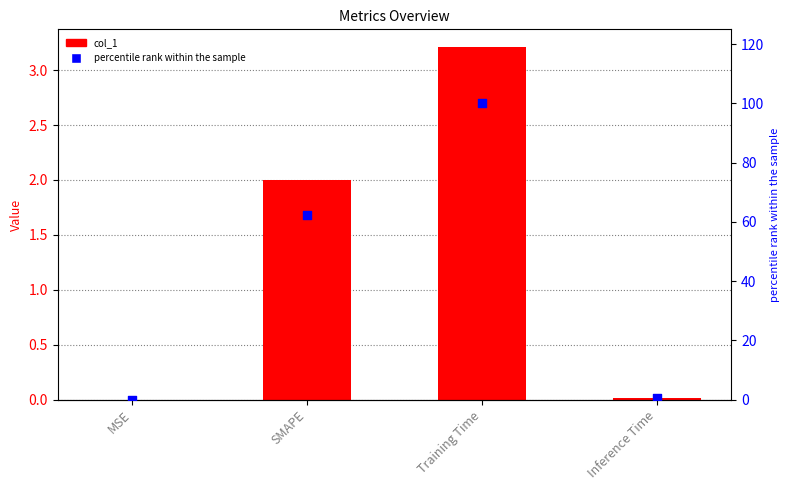

Which series has the widest spread of Y values?

percentile rank within the sample